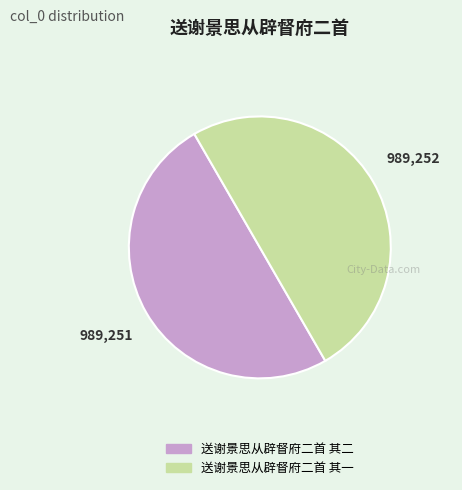

What is the ratio of the value at 送谢景思从辟督府二首 其一 to the value at 送谢景思从辟督府二首 其二?

1.0